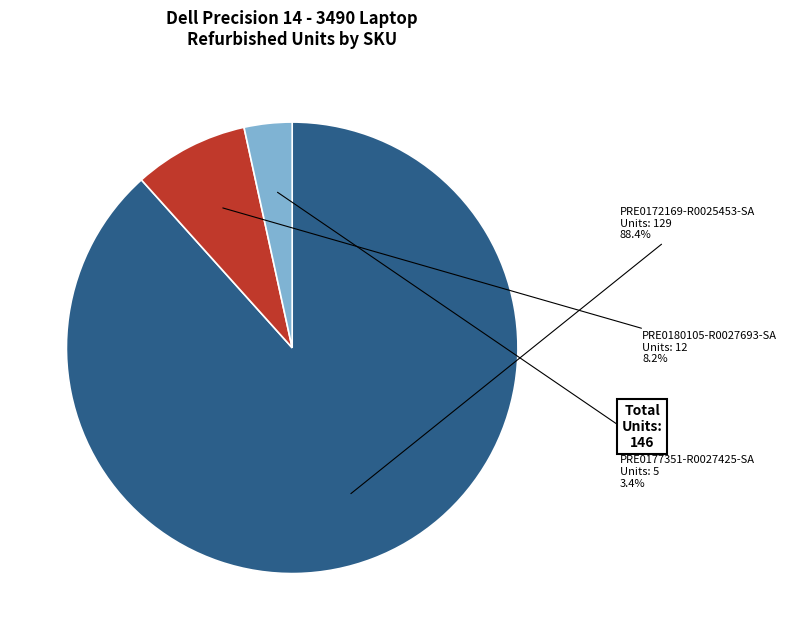

Is the sum of PRE0180105-R0027693-SA and PRE0177351-R0027425-SA greater than half?

No